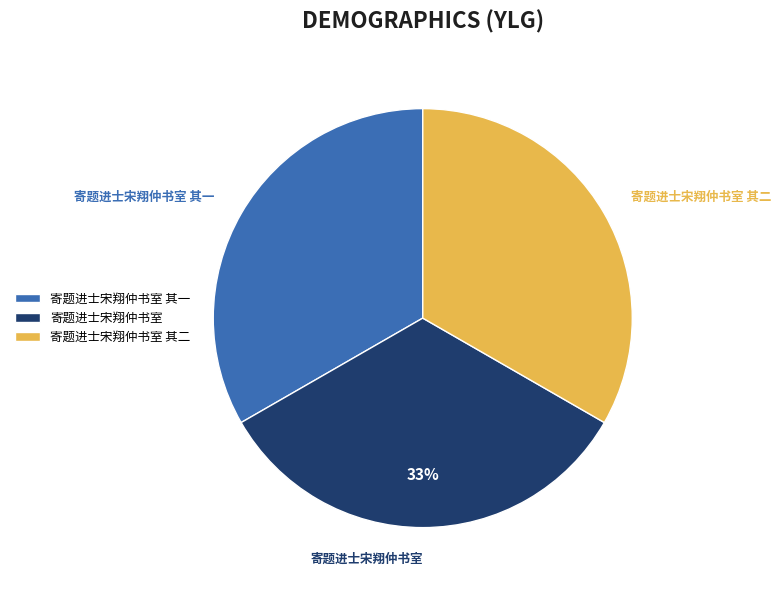

What is the ratio of the value at 寄题进士宋翔仲书室 to the value at 寄题进士宋翔仲书室 其一?

1.0